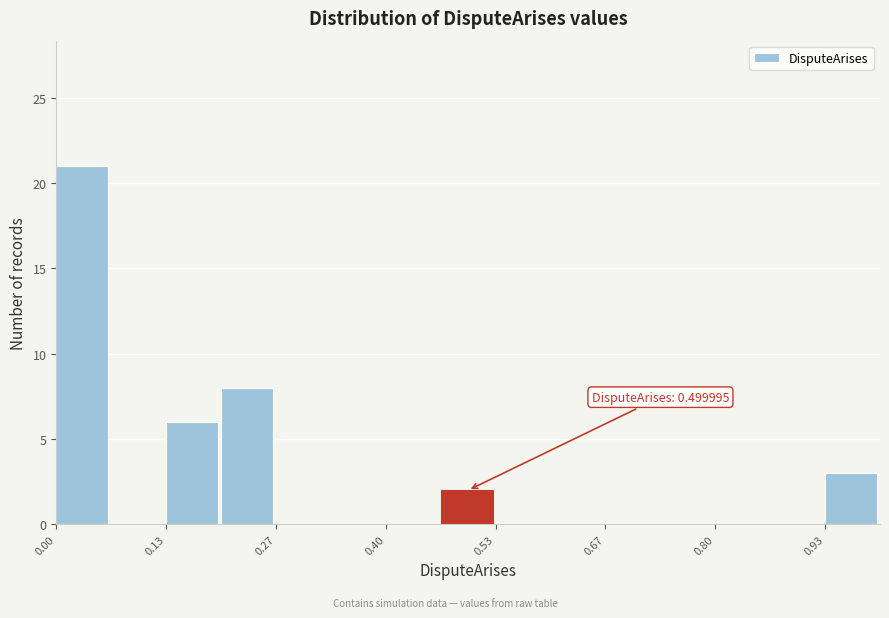

Read against the x-axis, roughly where is the centre of the tallest bar?

0.04